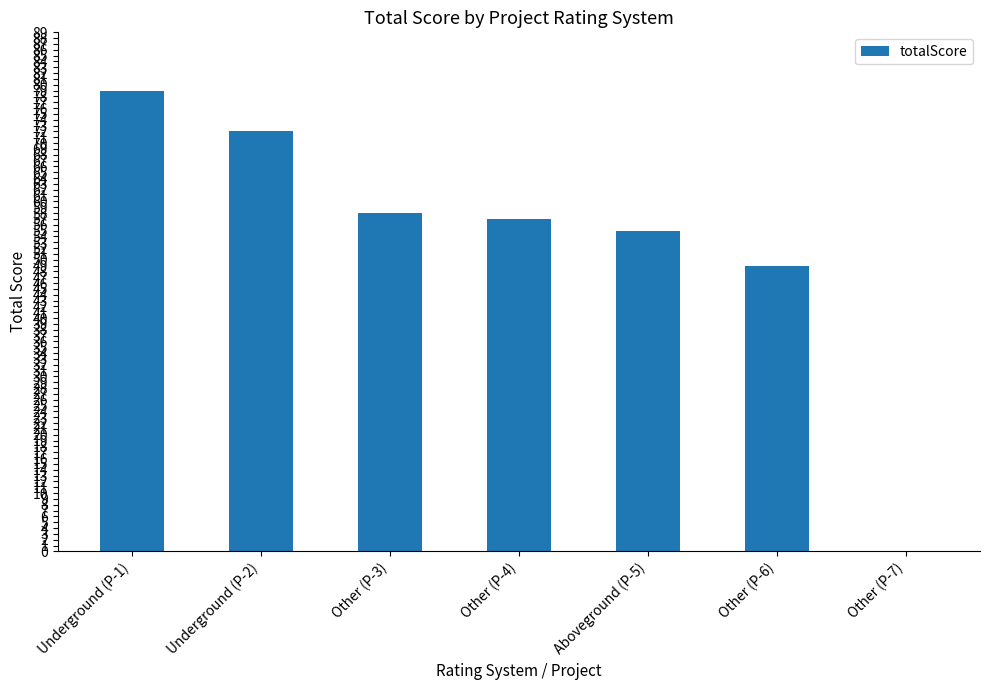

What is the maximum value shown in the chart?

79